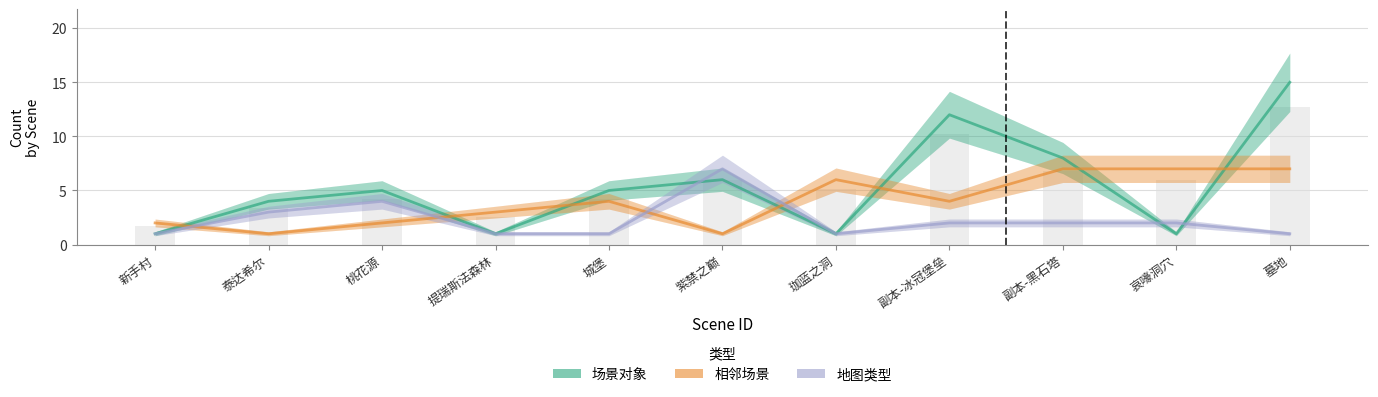

What is the sum of all 场景对象 values?

59